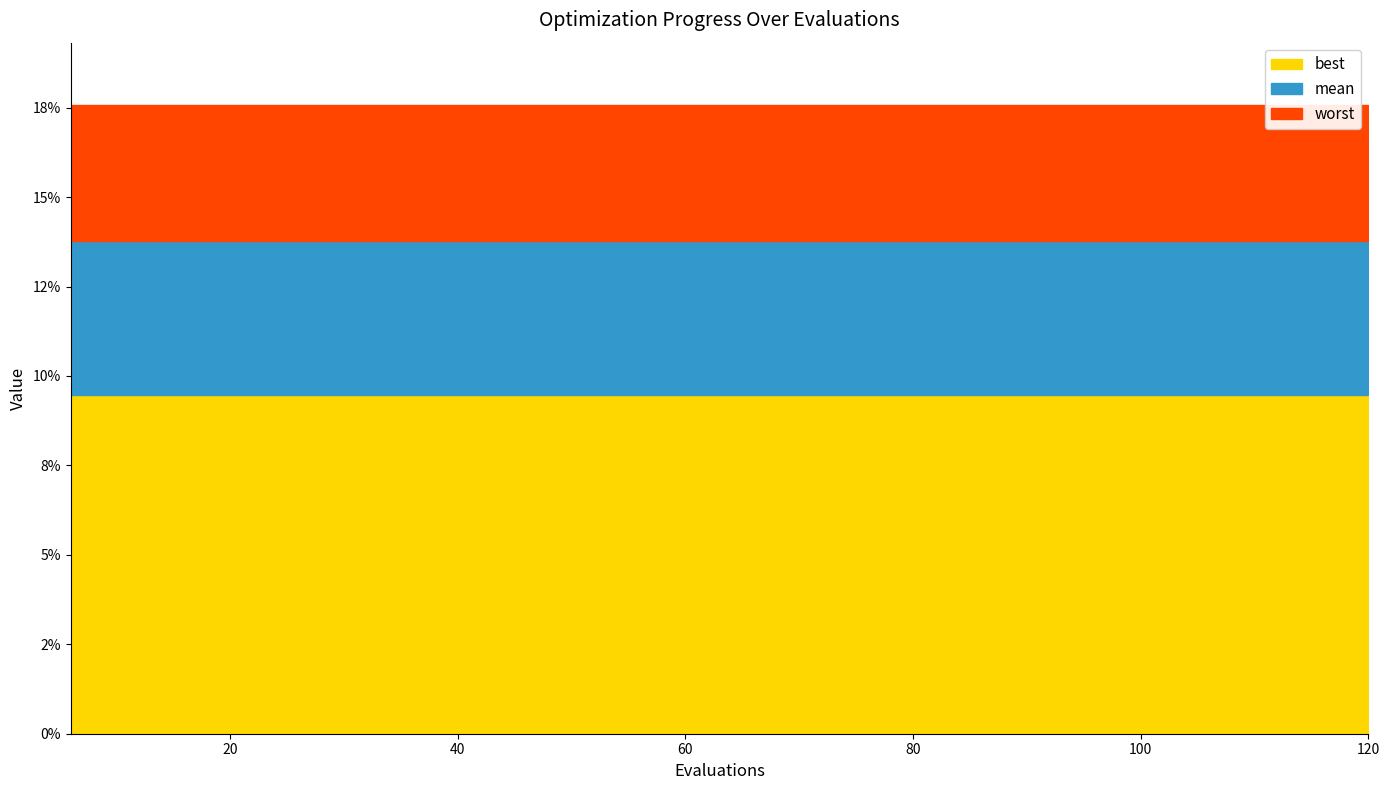

True or false: best has more than 0 interior local peaks.

False